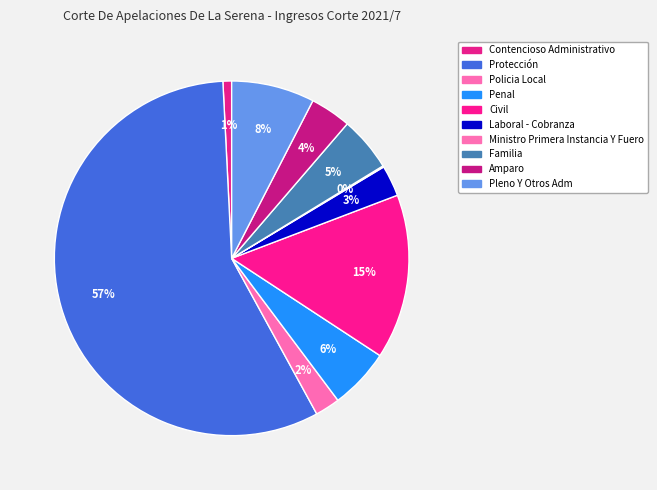

Which category accounts for the majority?

Protección